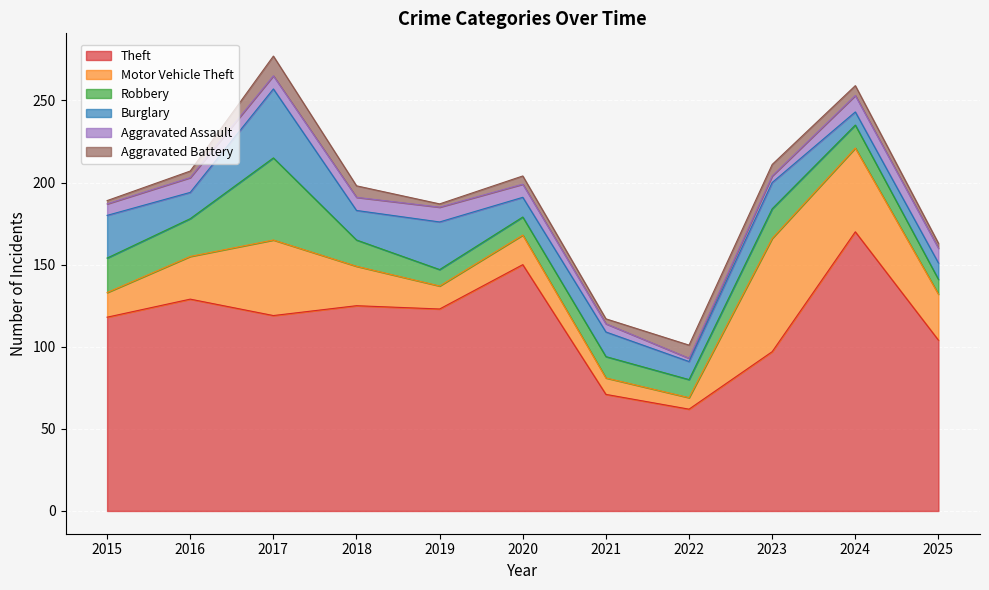

Reading right to left, extract all data points from this chart.

Theft: 104	170	97	62	71	150	123	125	119	129	118
Motor Vehicle Theft: 28	51	69	7	10	18	14	24	46	26	15
Robbery: 9	14	18	11	13	11	10	16	50	23	21
Burglary: 10	8	16	11	15	12	29	18	42	16	26
Aggravated Assault: 9	10	4	2	5	8	9	8	8	9	7
Aggravated Battery: 3	6	7	8	3	5	2	7	12	4	2